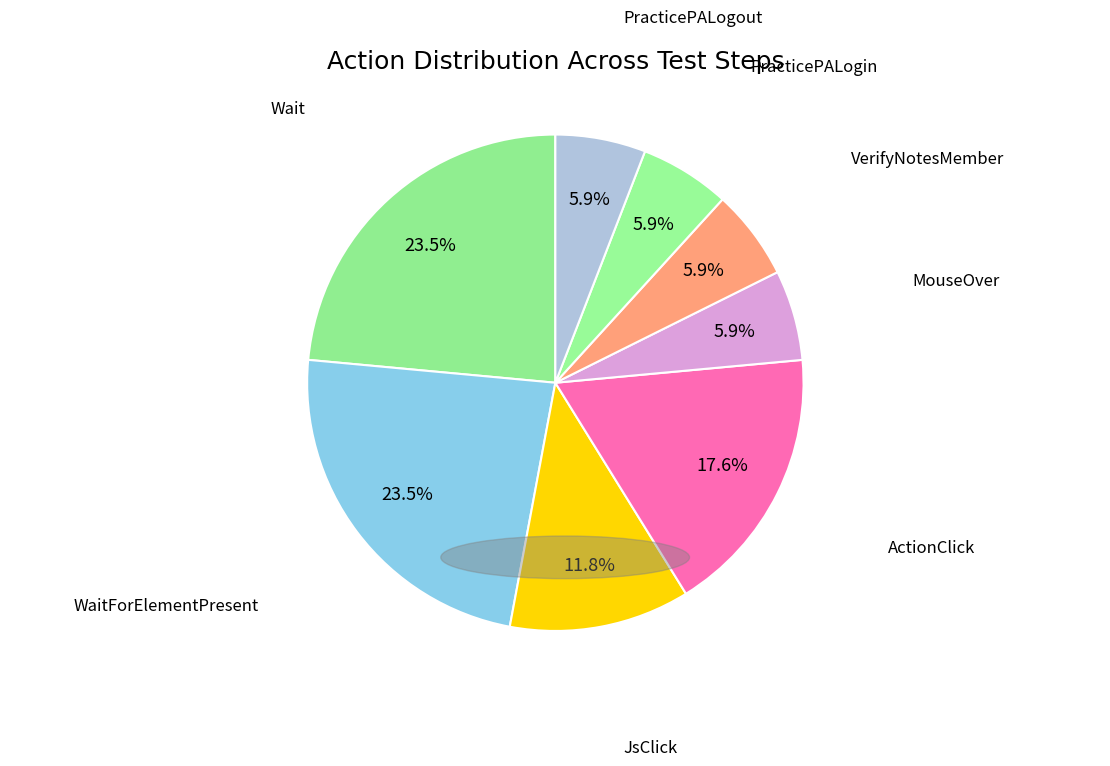

How many segments does this pie chart have?

8